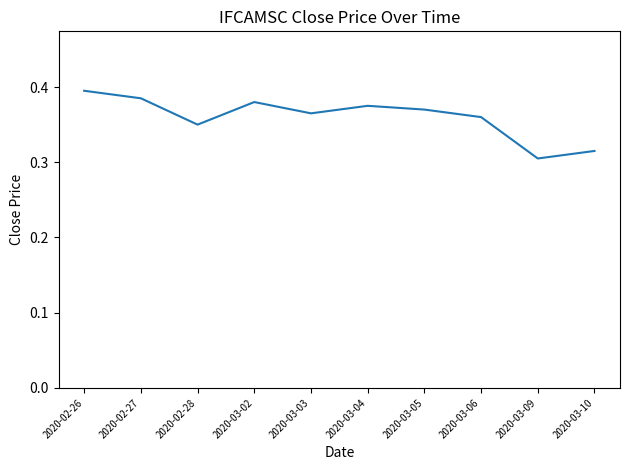

Where is the data nearest to the value 0?

2020-03-09